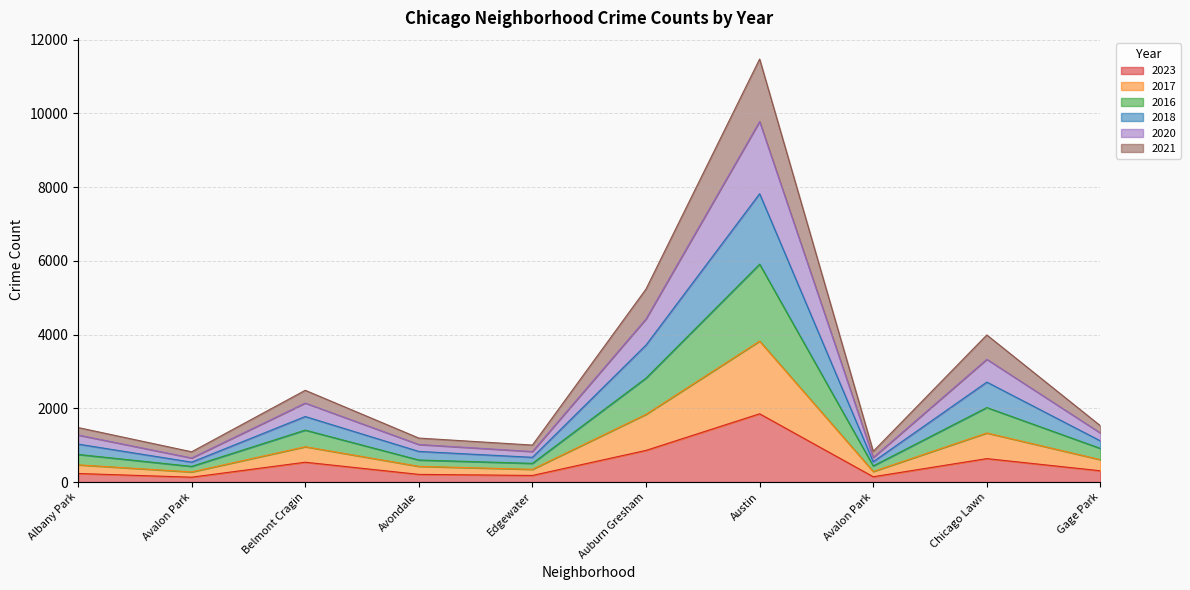

At which label does 2023 reach its minimum?

Avalon Park